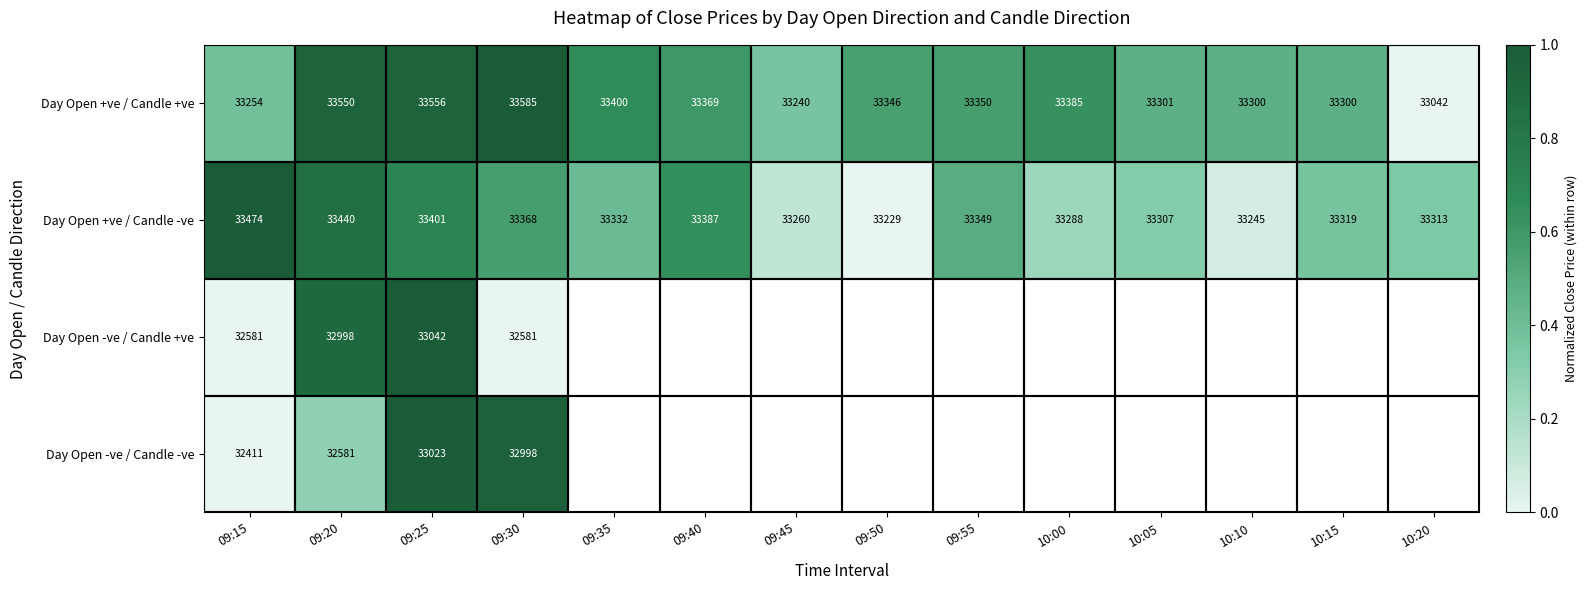

Which series has the largest total across all categories?

Day Open +ve / Candle +ve